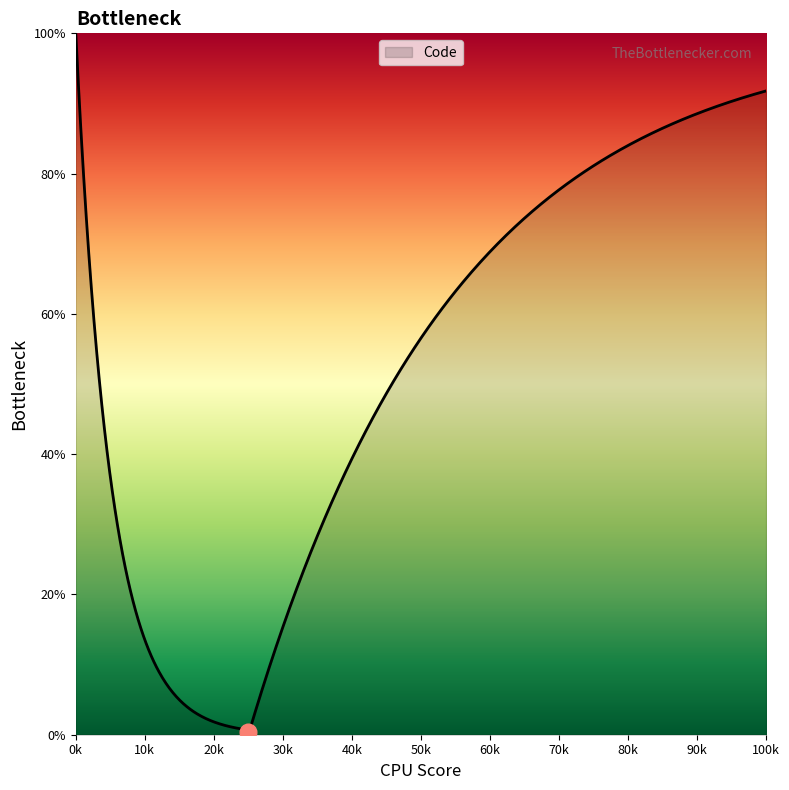

What is the smallest value displayed?

1